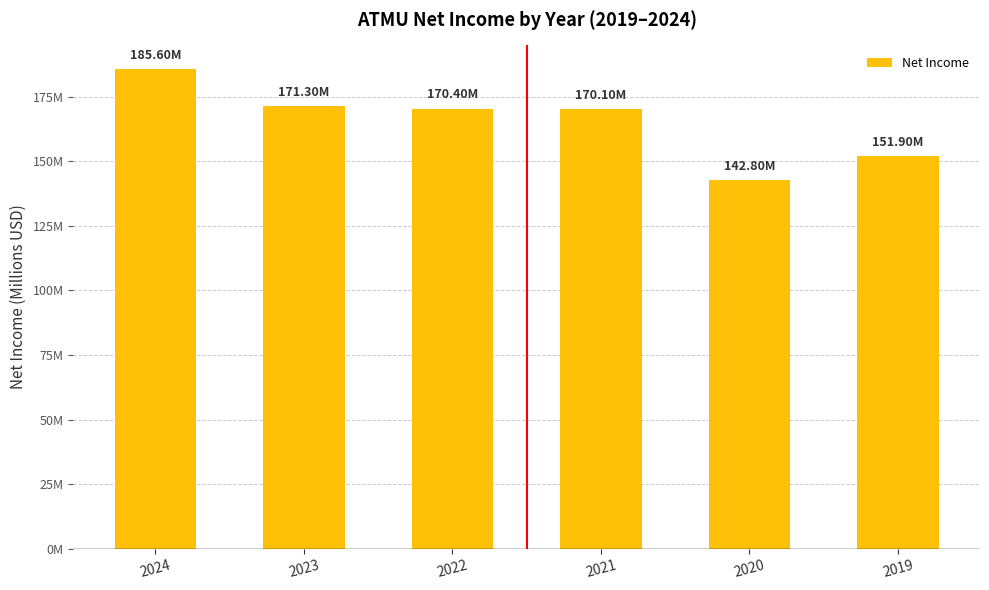

Which category has the highest value across all series?

2024